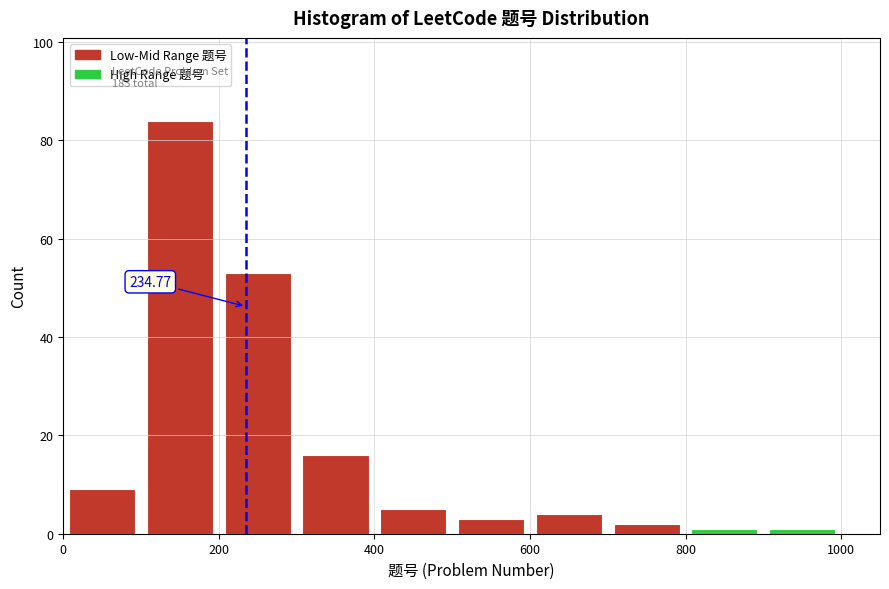

Which range on the x-axis has the tallest bar?

100 to 200